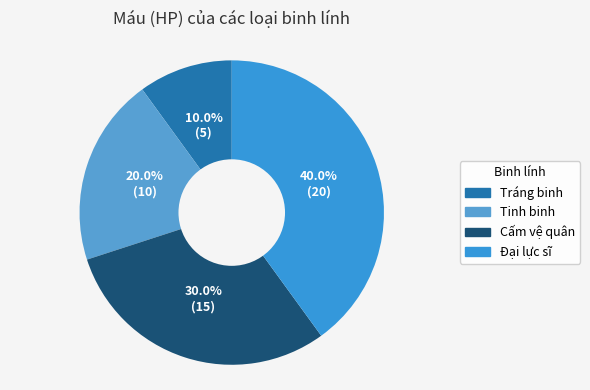

Does Đại lực sĩ account for over 50% of the chart?

No